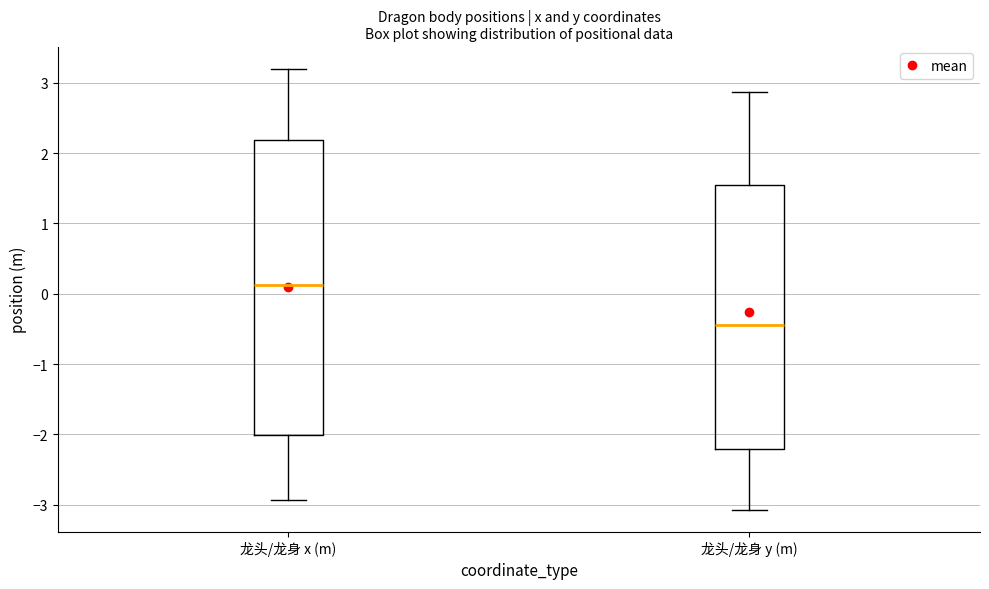

Reading left to right, read every box against the y-axis: the position of its median line, the range the box covers, and the ends of its whiskers. The values are not printed on the chart, so give them approximately, as read against the axis.

龙头/龙身 x (m): median 0.1, box -2.0 to 2.2, whiskers -2.9 to 3.2
龙头/龙身 y (m): median -0.4, box -2.2 to 1.5, whiskers -3.1 to 2.9